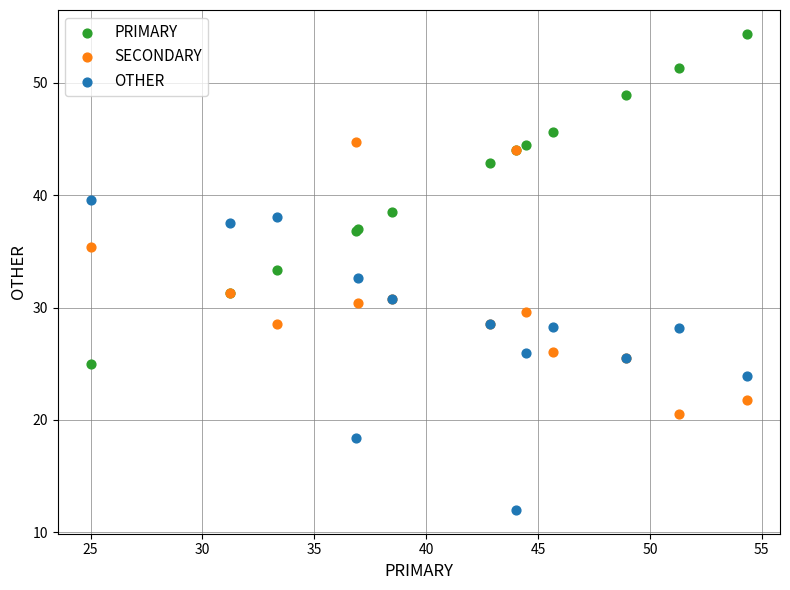

Which series contains the highest Y value?

PRIMARY